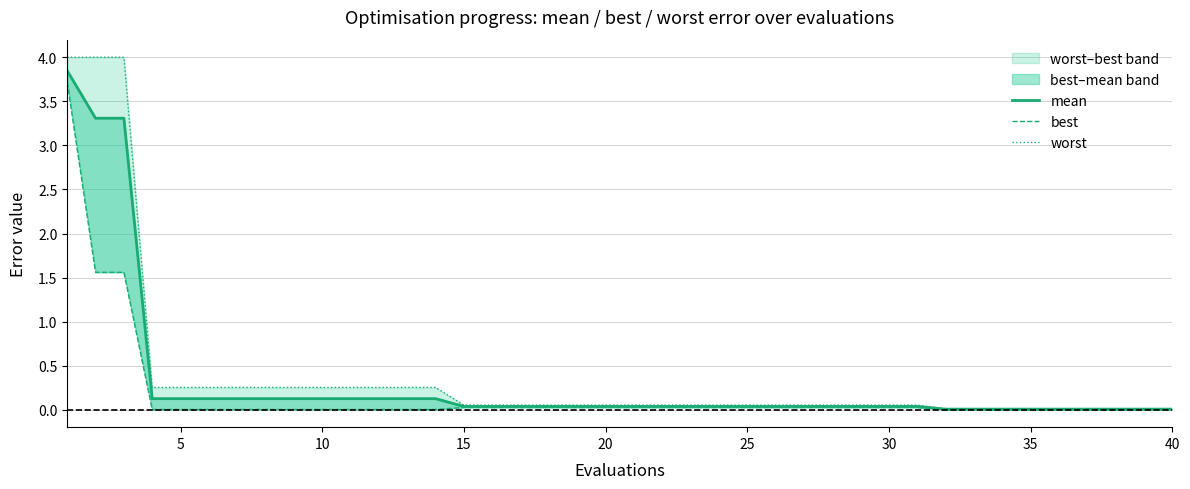

Which series has the largest range (max minus min)?

worst